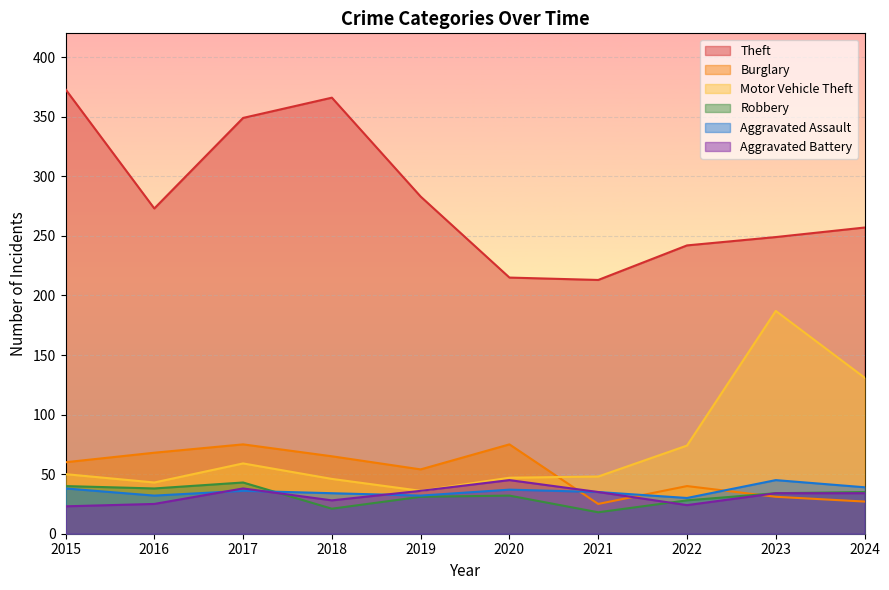

List the labels in order of Theft value, smallest first.

2021, 2020, 2022, 2023, 2024, 2016, 2019, 2017, 2018, 2015